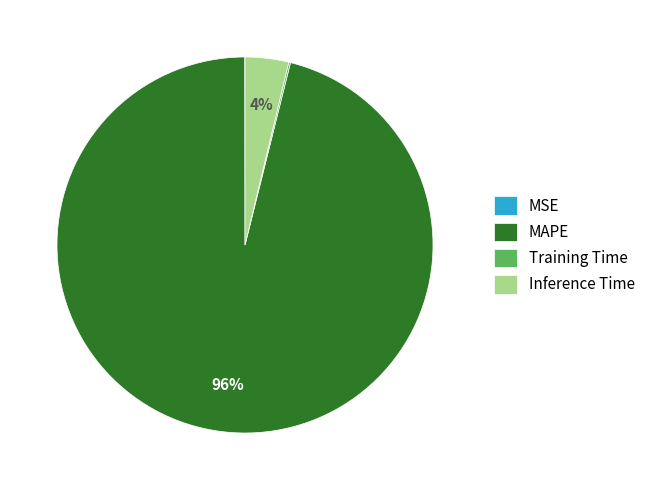

What is the largest slice in the pie chart?

MAPE